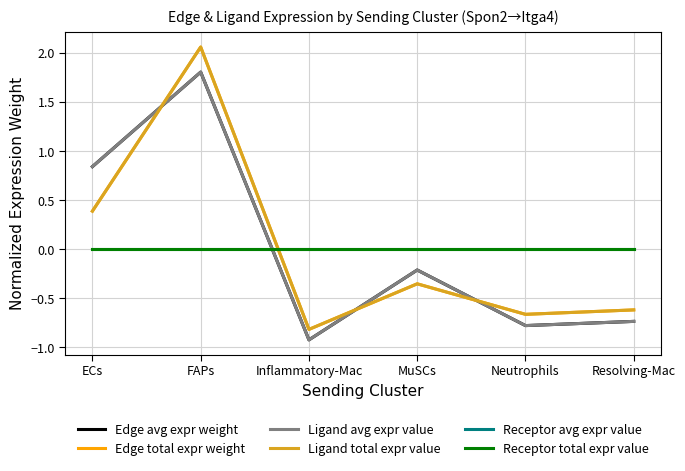

The value of Ligand avg expr value at Neutrophils is -0.4. True or false?

False